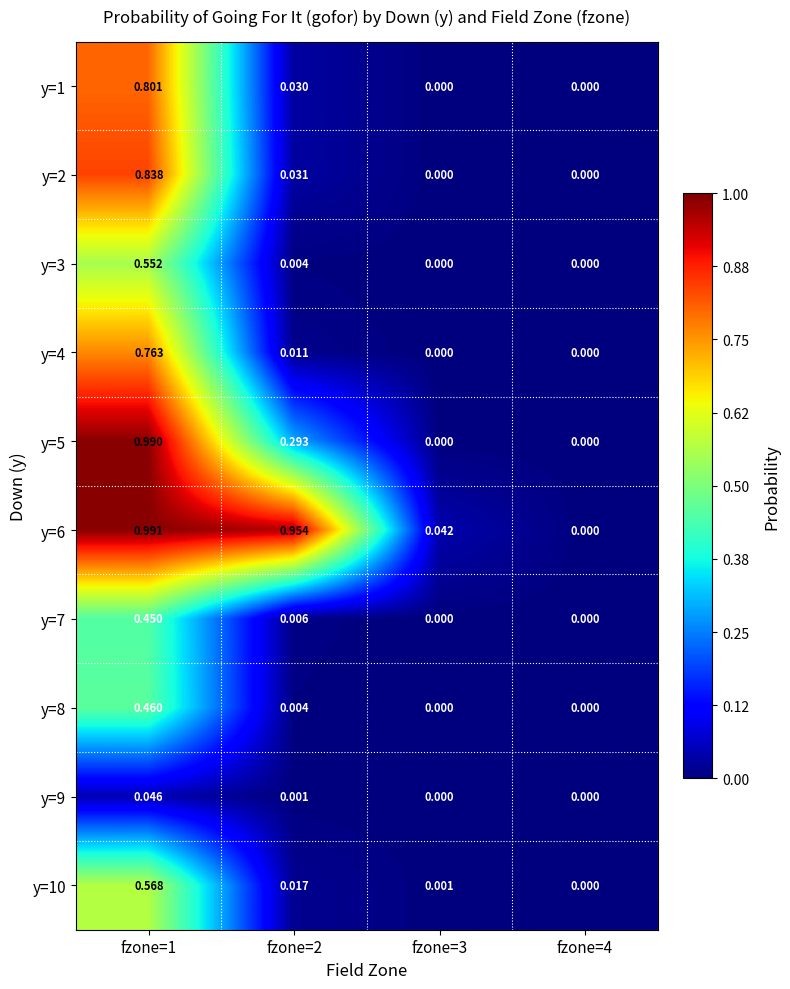

How many values in the y=3 series exceed 0?

2